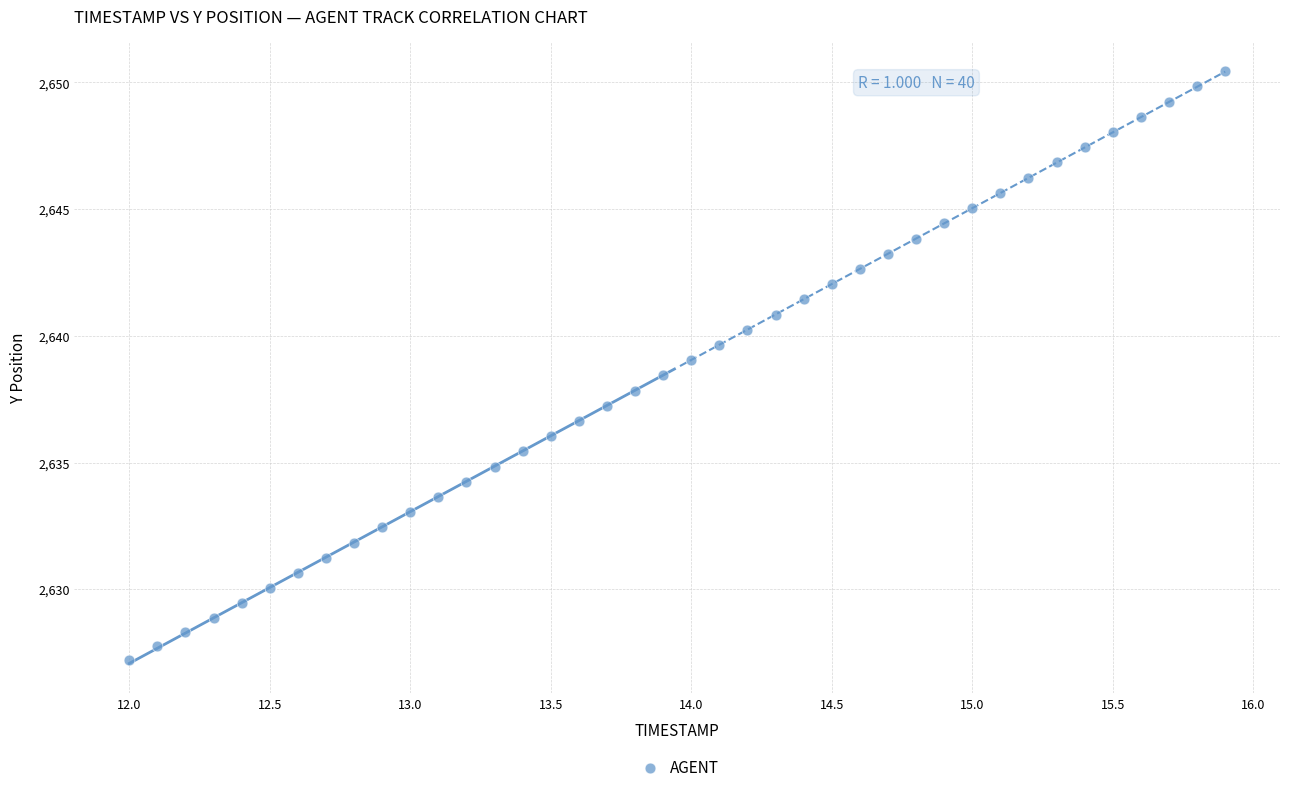

What is the range of Y values (max minus min)?

23.2